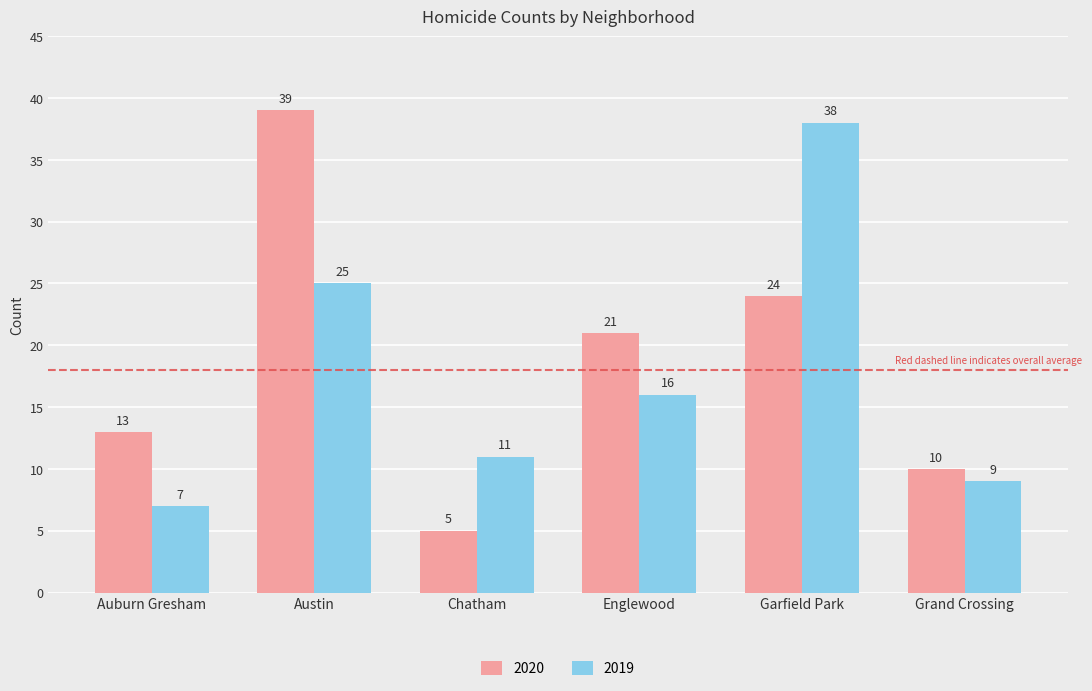

What is the label of the 3rd bar from the right?

Englewood